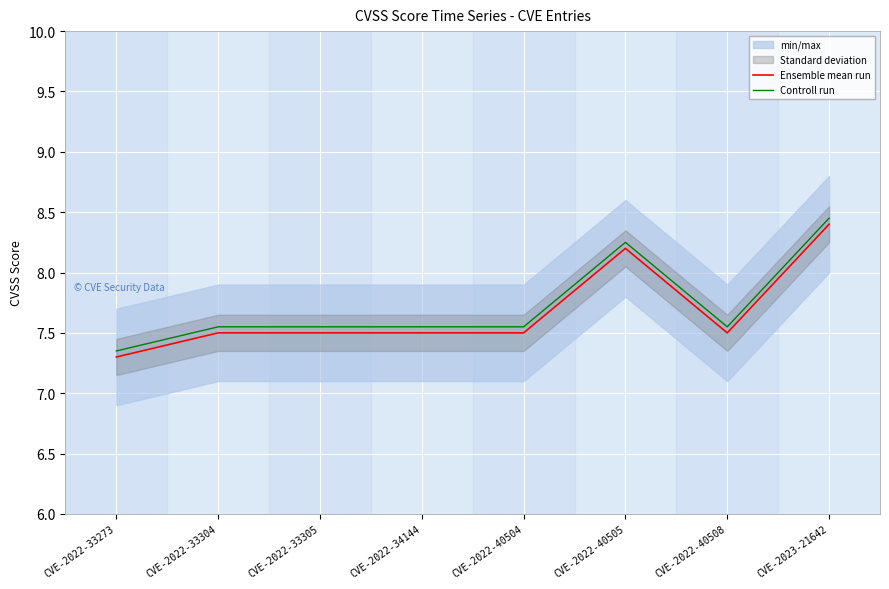

Where is the first local maximum for Controll run?

CVE-2022-40505